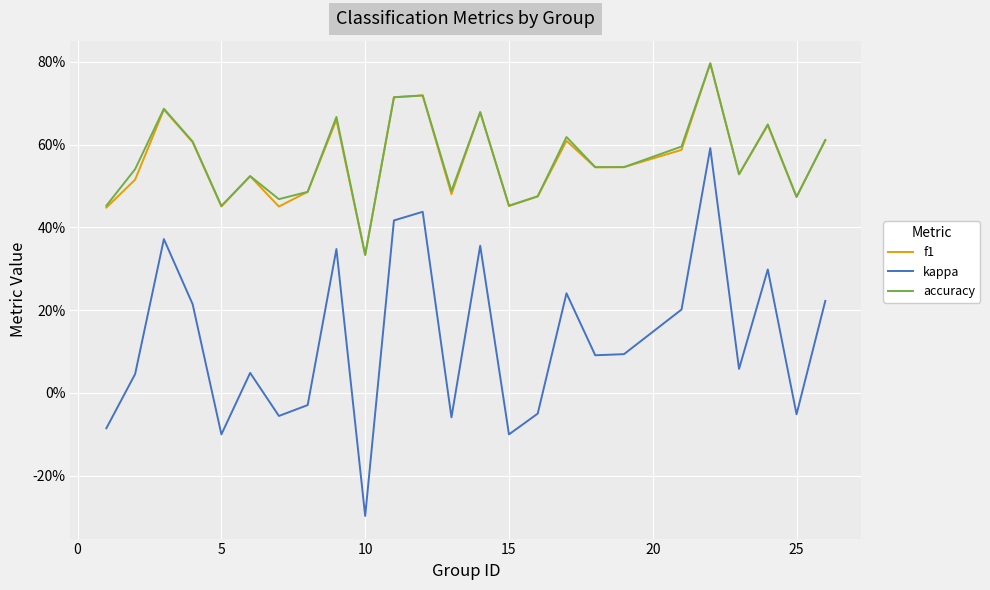

Is this an area chart (filled region under the line)?

No